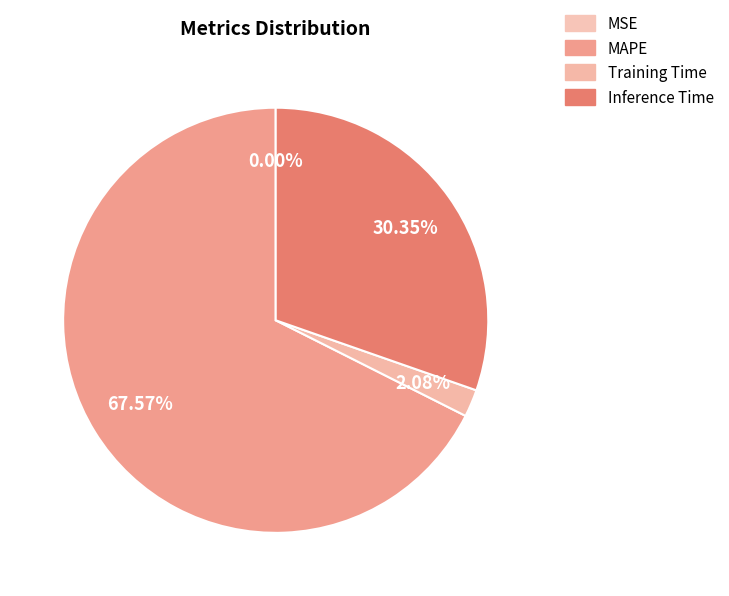

What is the majority slice?

MAPE